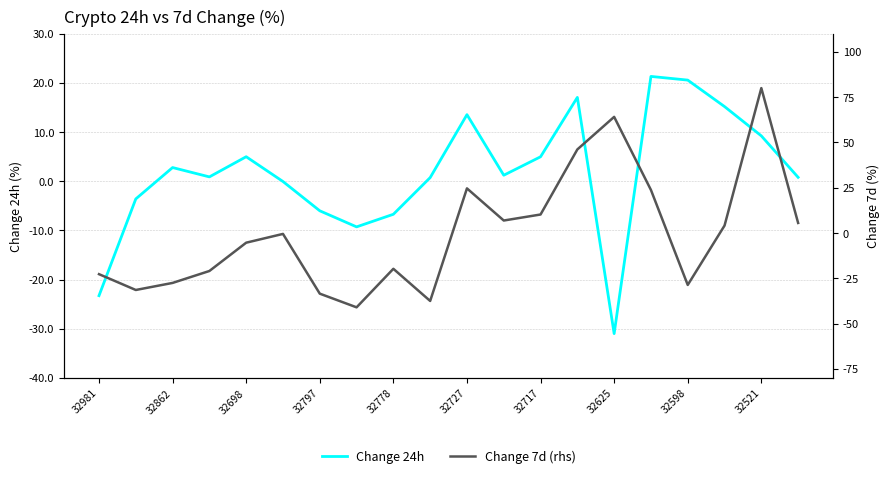

What is the maximum value for Change 24h?

21.3